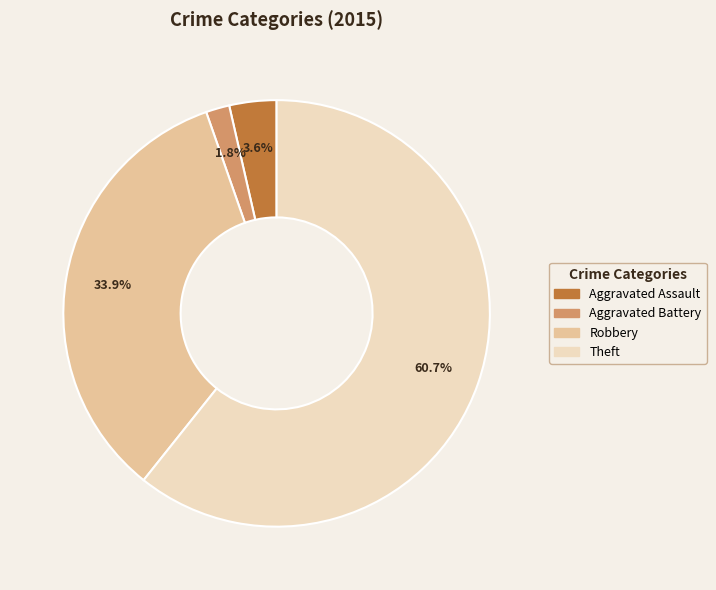

What portion of the pie excludes Robbery?

66.1%